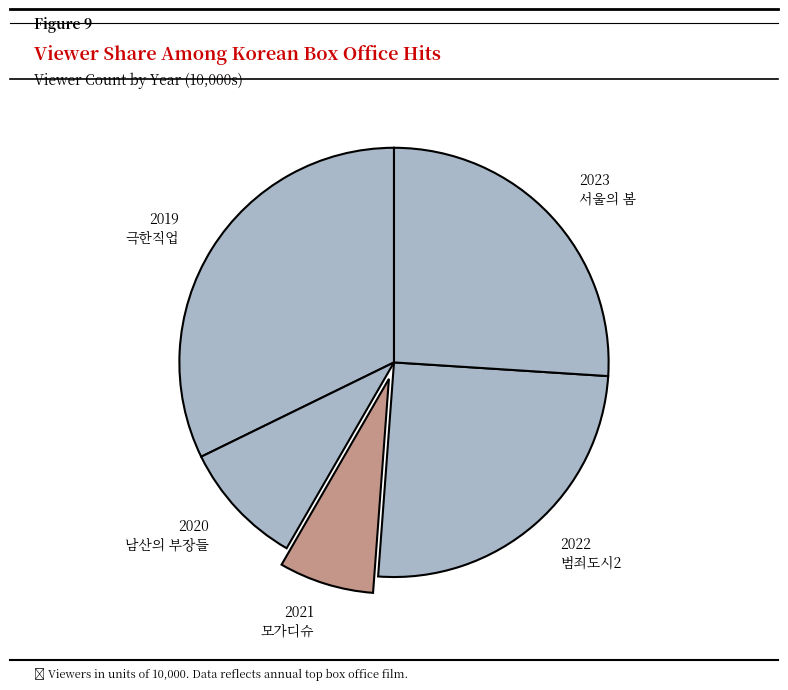

Rank the categories by value from highest to lowest.

2019 극한직업, 2023 서울의 봄, 2022 범죄도시2, 2020 남산의 부장들, 2021 모가디슈